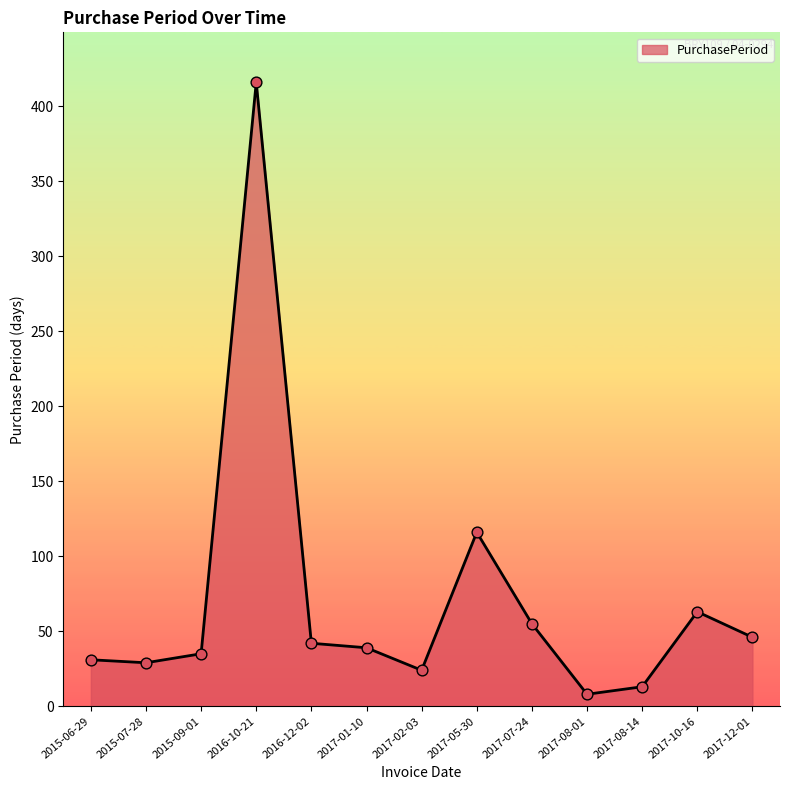

Approximately how many times larger is the value at 2017-02-03 compared to 2017-08-14?

1.8